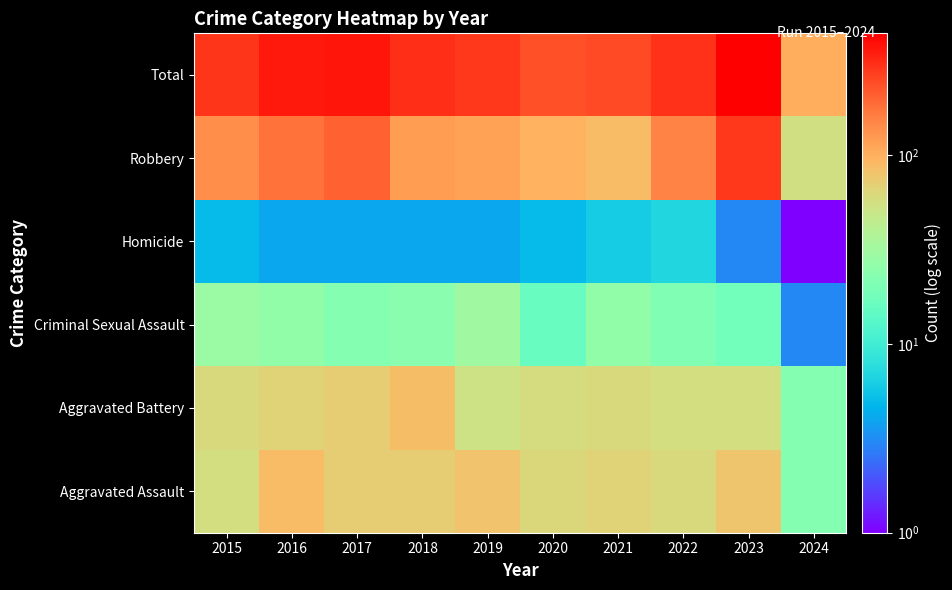

Reading left to right, transcribe all the data shown in this chart.

Aggravated Assault: 2015=56	2016=88	2017=72	2018=72	2019=80	2020=62	2021=66	2022=61	2023=79	2024=22
Aggravated Battery: 2015=60	2016=66	2017=71	2018=86	2019=53	2020=57	2021=60	2022=56	2023=56	2024=22
Criminal Sexual Assault: 2015=29	2016=26	2017=22	2018=24	2019=31	2020=16	2021=26	2022=21	2023=18	2024=3
Homicide: 2015=5	2016=4	2017=4	2018=4	2019=4	2020=5	2021=6	2022=7	2023=3	2024=1
Robbery: 2015=139	2016=178	2017=202	2018=121	2019=116	2020=97	2021=88	2022=151	2023=284	2024=55
Total: 2015=289	2016=362	2017=371	2018=307	2019=284	2020=237	2021=246	2022=296	2023=440	2024=102